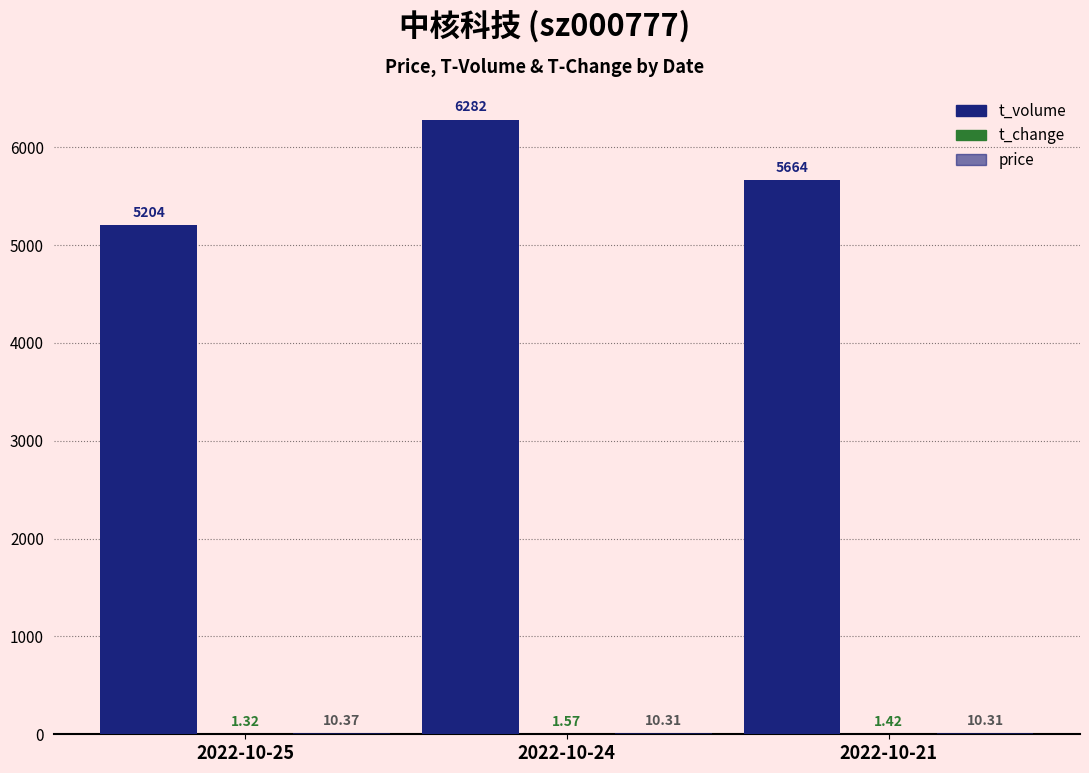

How many distinct data groups are displayed?

3